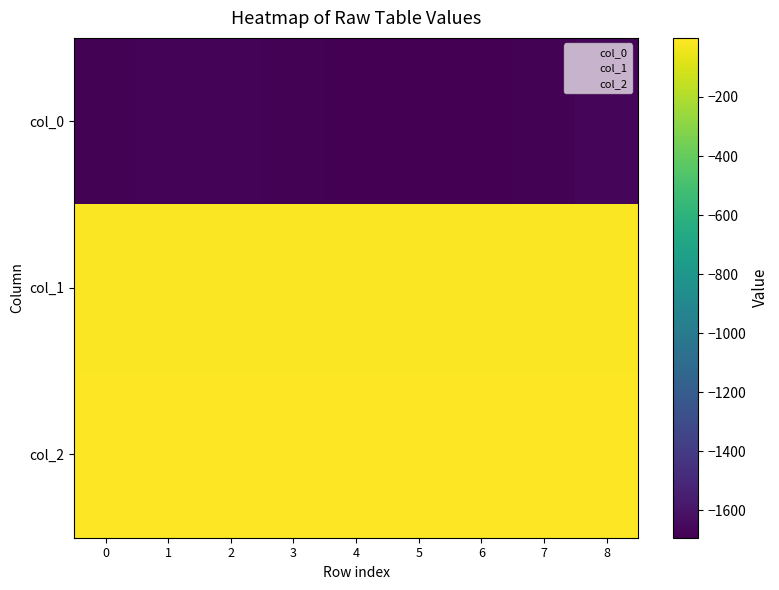

Count the number of data series in this chart.

3